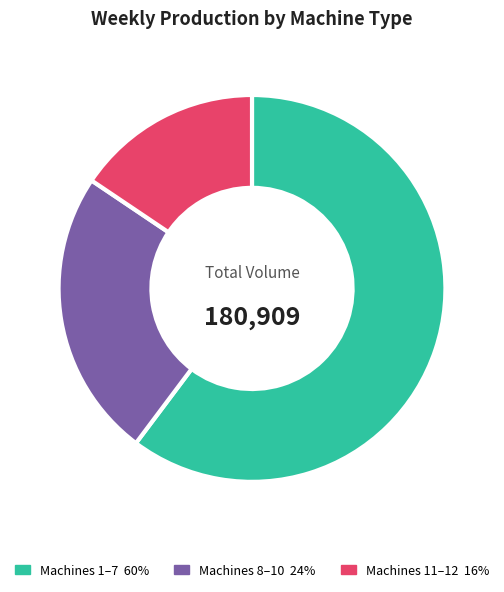

Is there a majority slice in this chart?

Yes